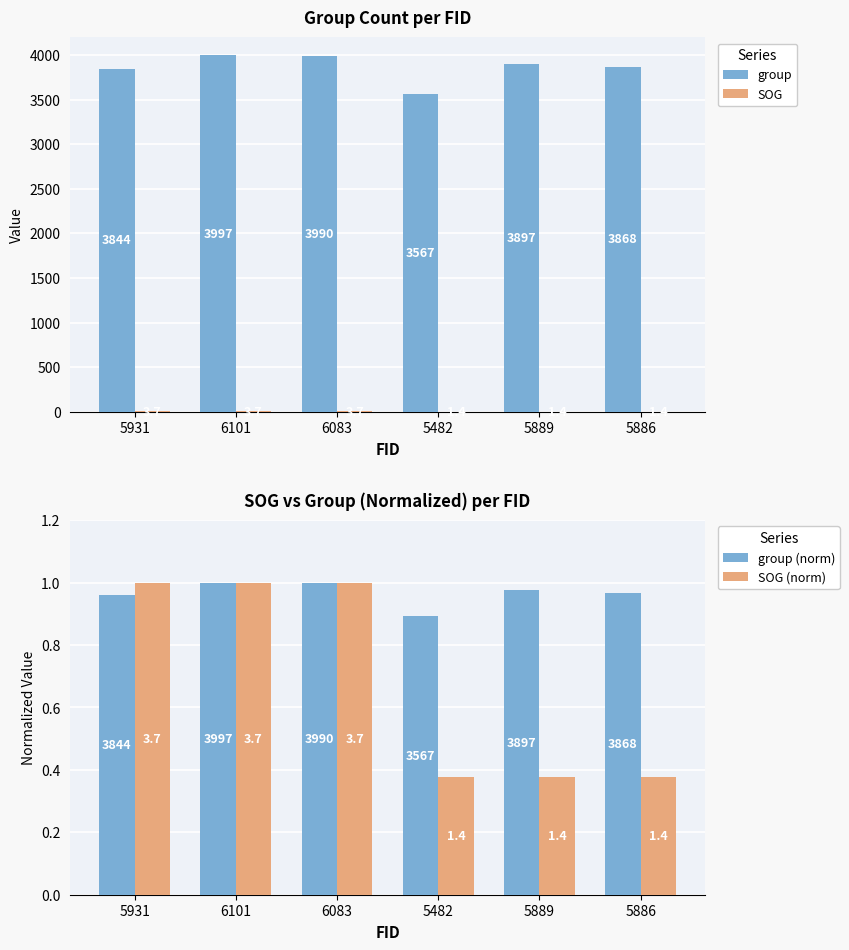

True or false: SOG has a value of 3.7 at 6083.

True